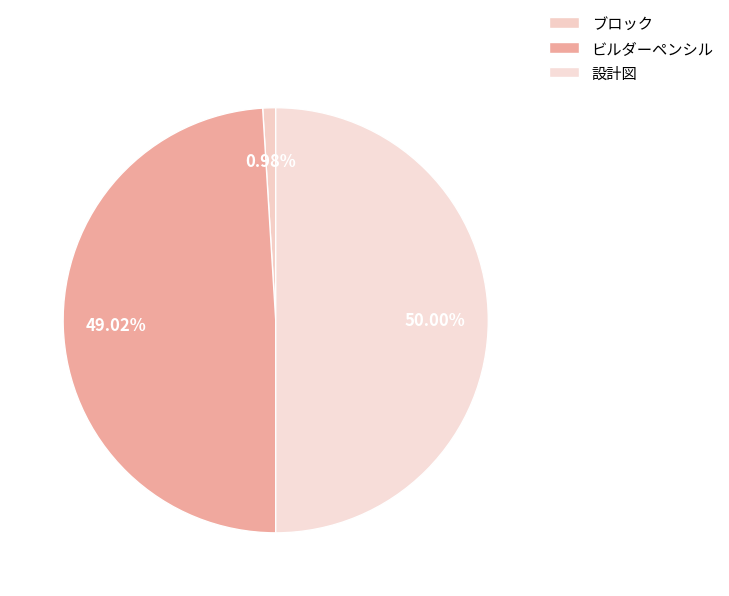

How many slices are in this pie chart?

3